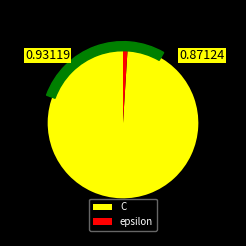

What portion of the pie excludes epsilon?

99.0%